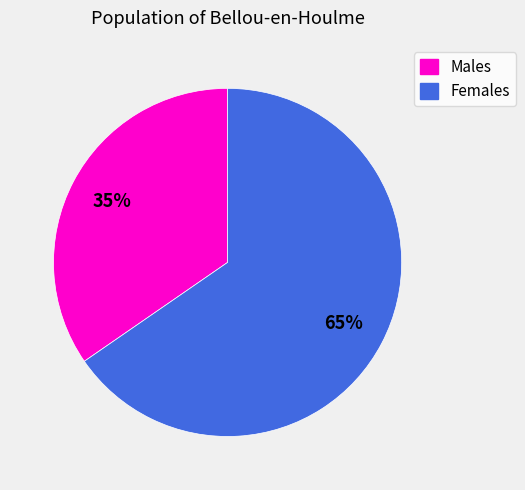

Count the number of slices in the pie.

2